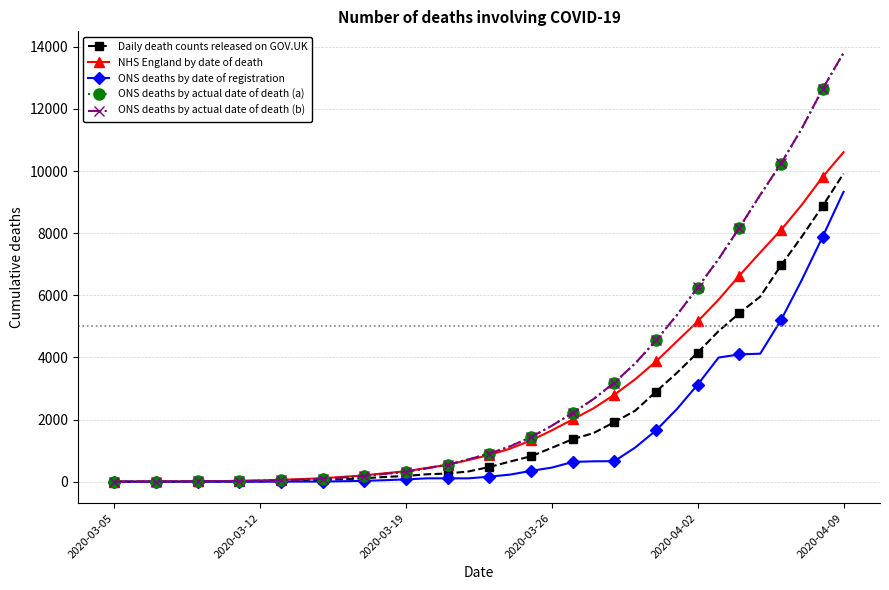

What is the maximum value for ONS deaths by actual date of death (b)?

13806